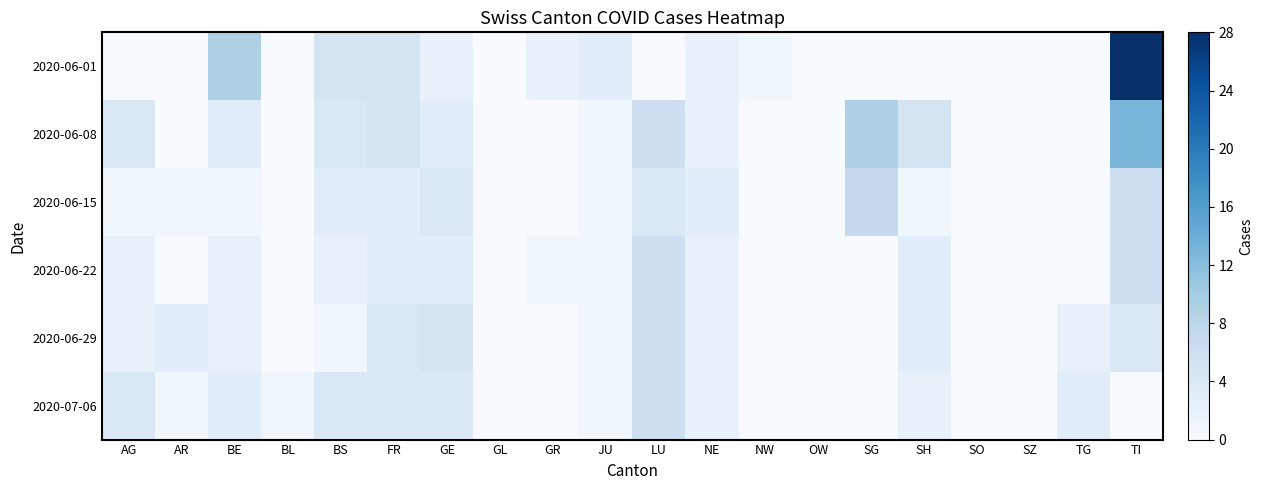

What is the total value across all series at AG?

13